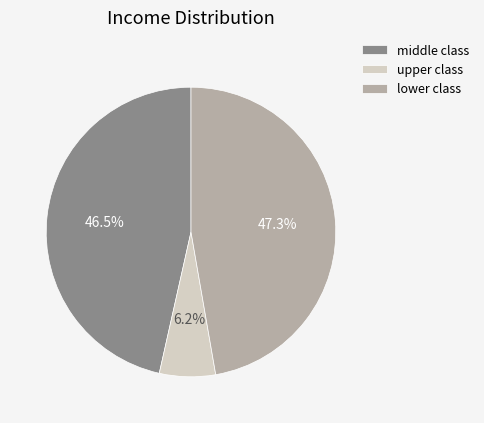

To the nearest percent, what is the difference between the largest and smallest slice percentages?

41%